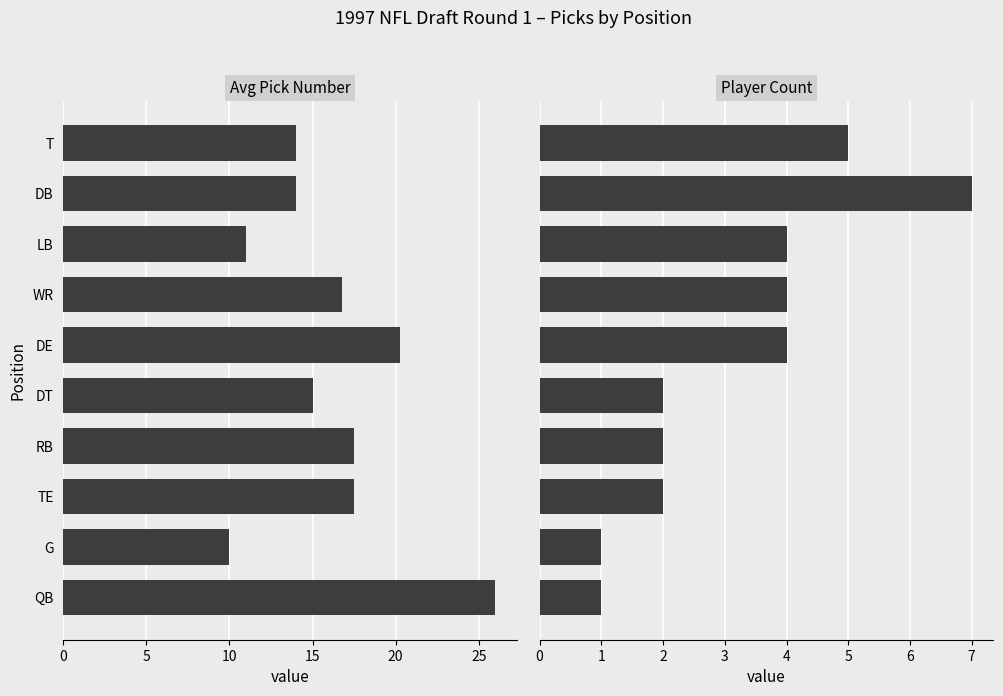

Between T and TE, which series saw the biggest shift?

Avg Pick Number